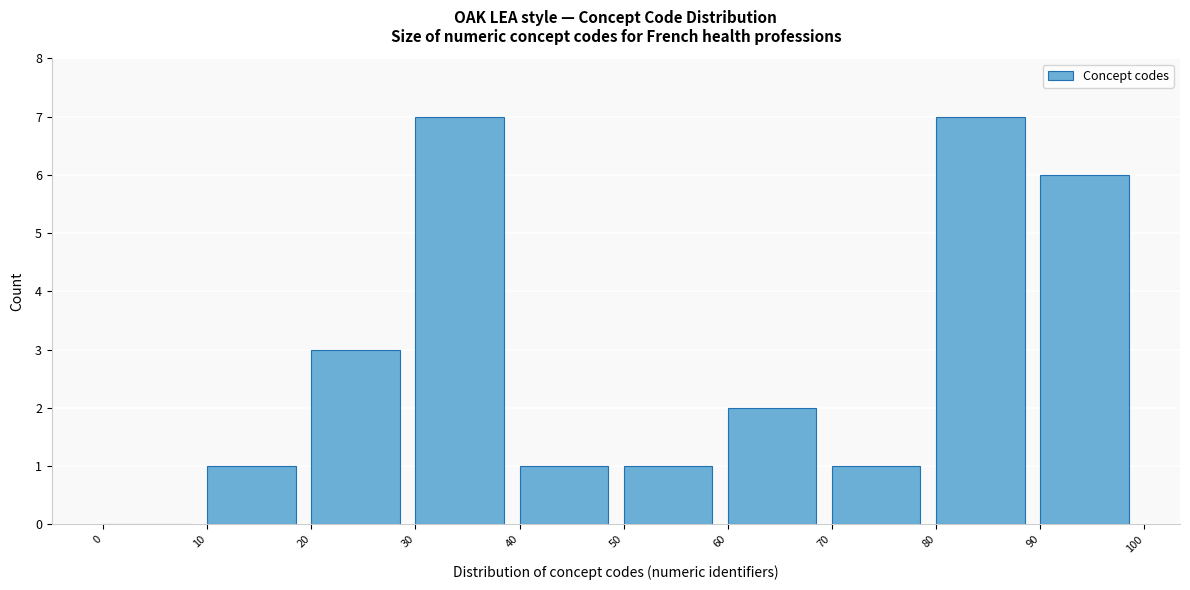

How tall is the bar that spans 70 to 80 on the x-axis? The values are not printed on the chart, so give them approximately, as read against the axis.

1